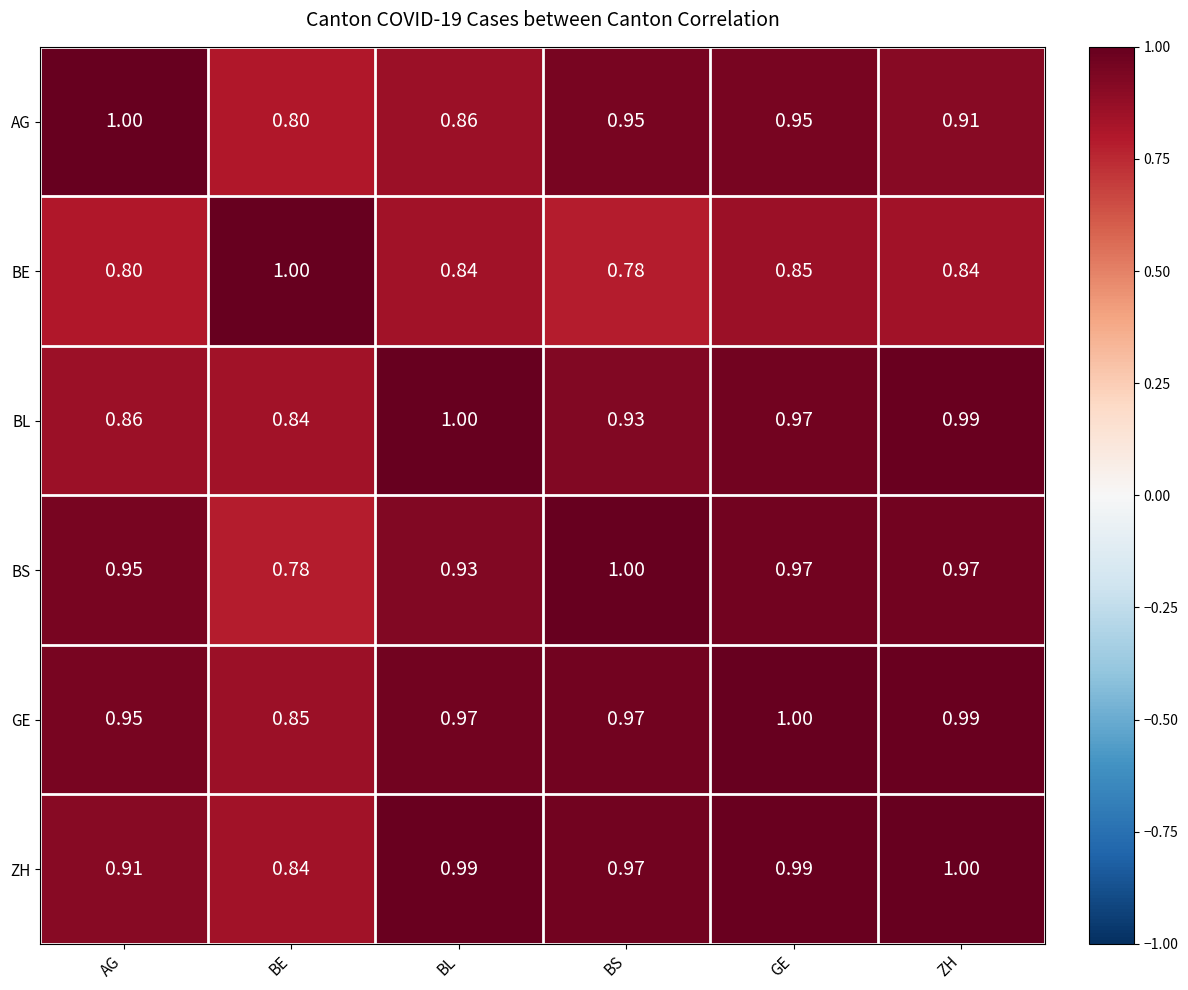

At which label does BL reach its peak?

BL